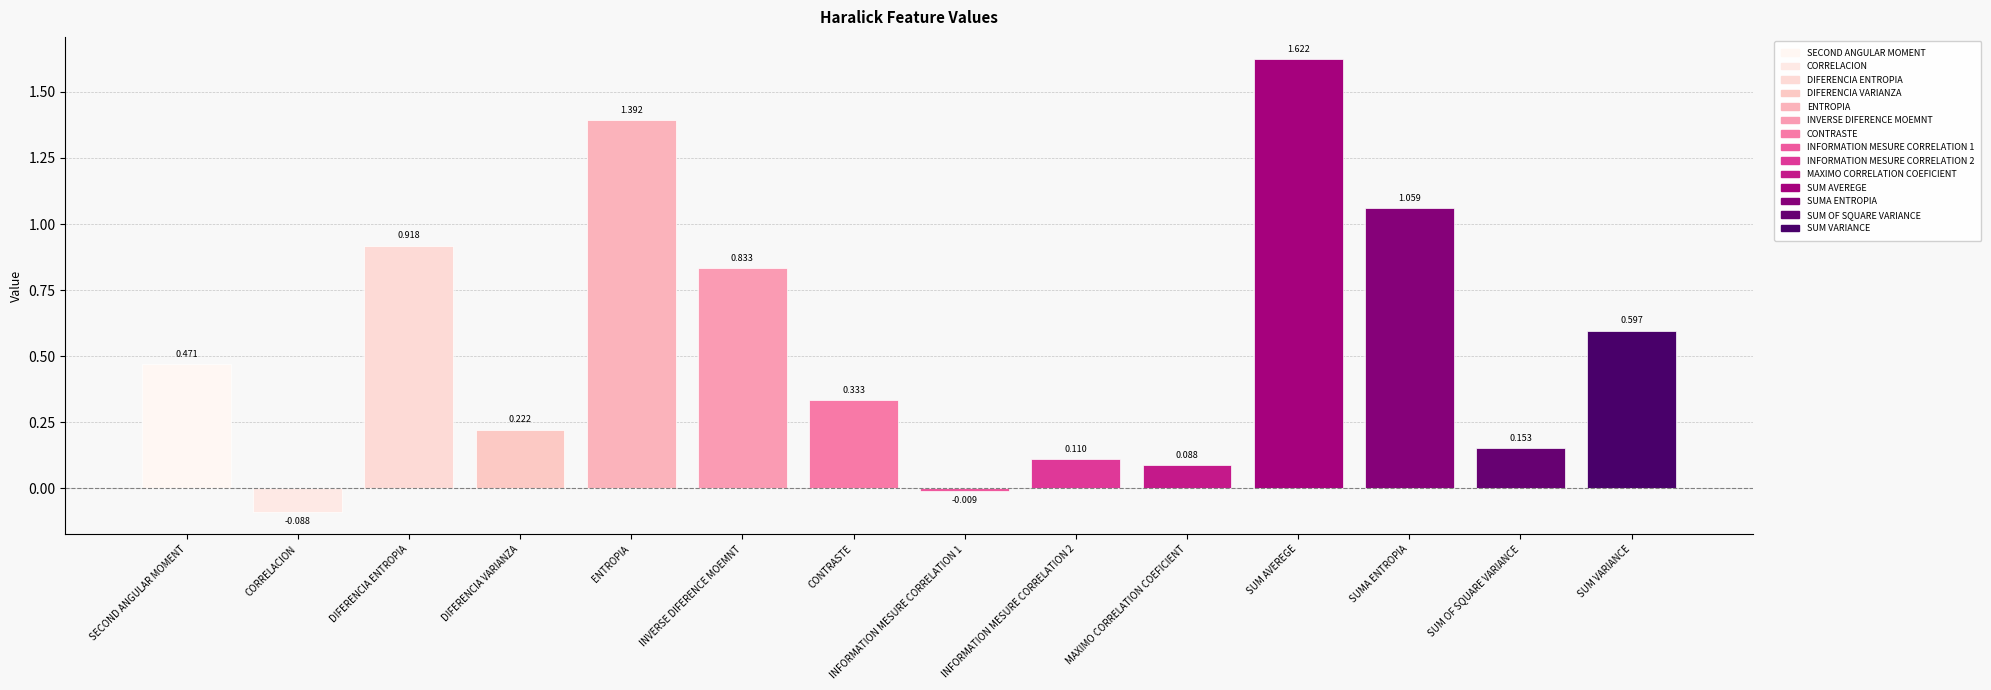

What is the label of the 12th bar from the left?

SUMA ENTROPIA